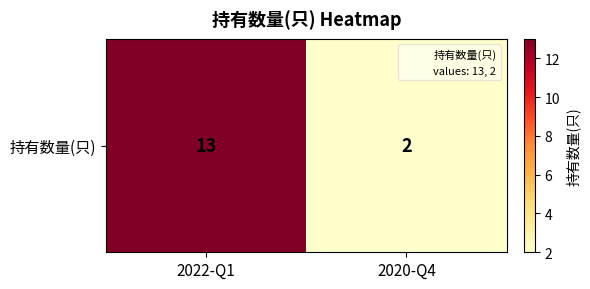

Reading left to right, transcribe all the data shown in this chart.

2022-Q1=13	2020-Q4=2